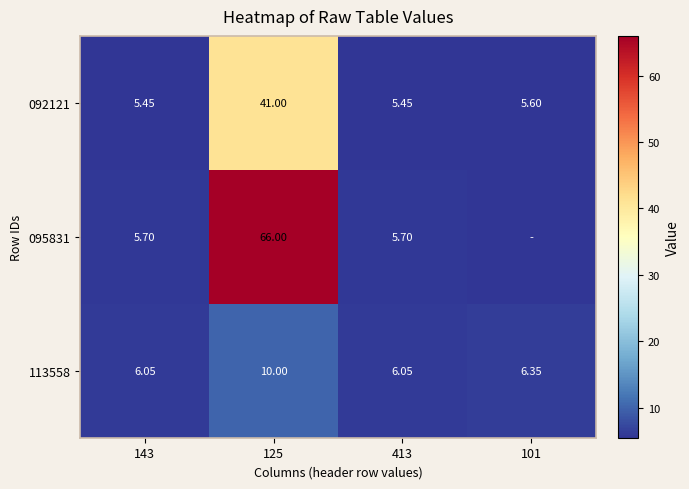

Is the value of 092121 at 143 greater than the value of 113558 at 125?

No